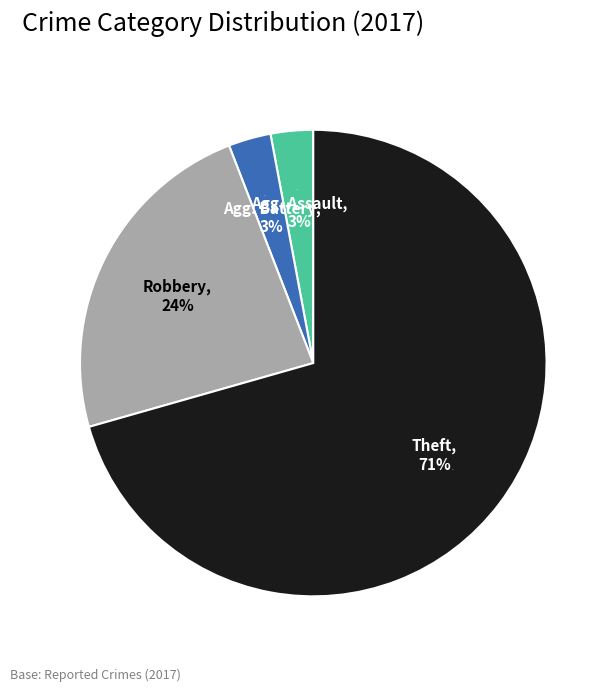

Is the sum of Homicide and Robbery greater than half?

No